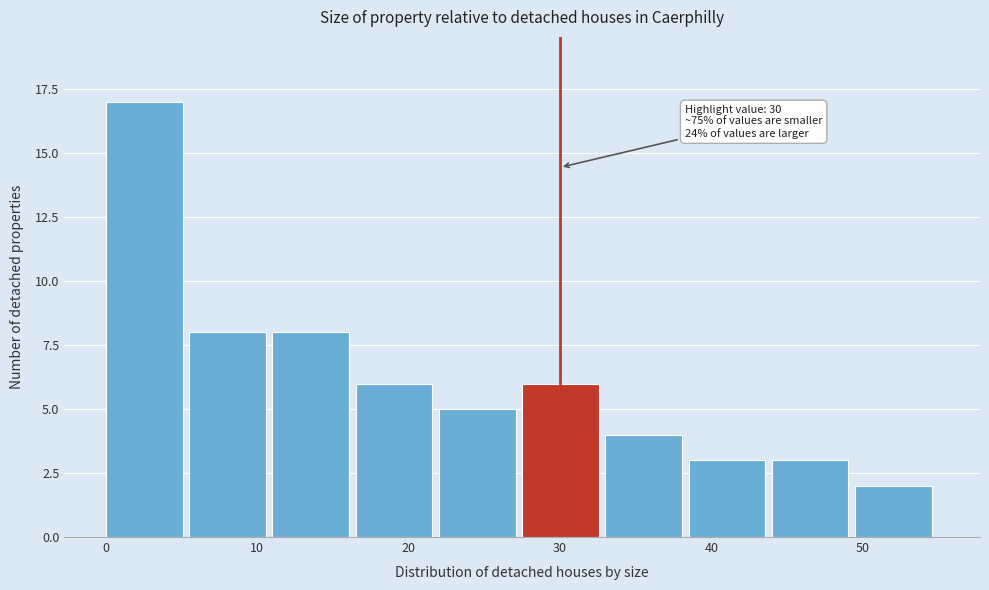

Over which range of the x-axis is the bar tallest?

0.0 to 5.5